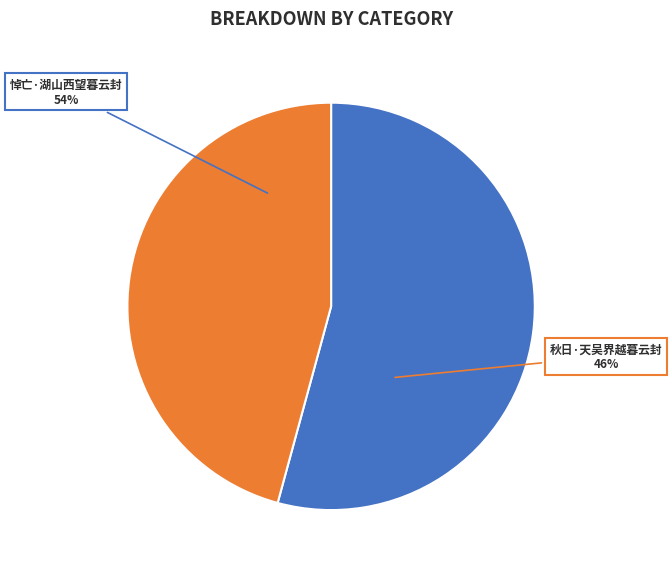

What percentage is the 悼亡·湖山西望暮云封 slice, to the nearest percent?

54%